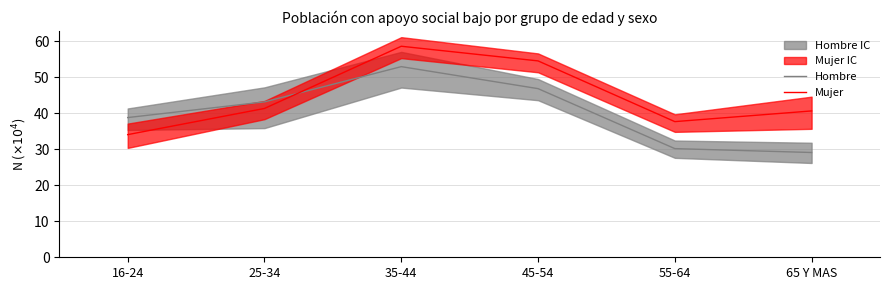

Reading right to left, list all the values displayed in this chart.

Hombre: 65 Y MAS=29.1	55-64=30.1	45-54=46.8	35-44=52.9	25-34=43.1	16-24=38.8
Mujer: 65 Y MAS=40.6	55-64=37.6	45-54=54.5	35-44=58.5	25-34=41.3	16-24=34.0